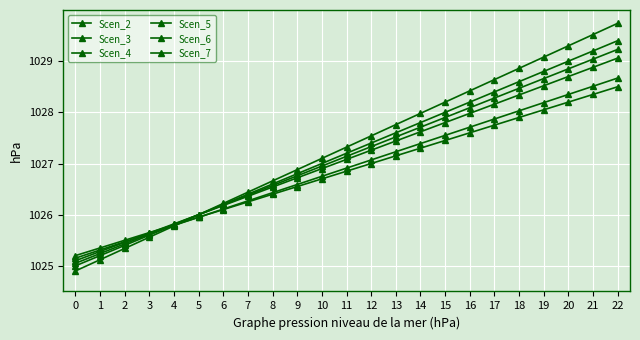

At which label is Scen_7 closest to 1026?

5